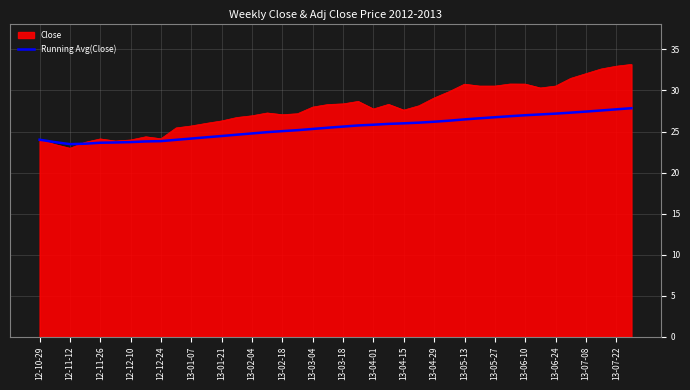

What is the smallest value displayed?

23.0